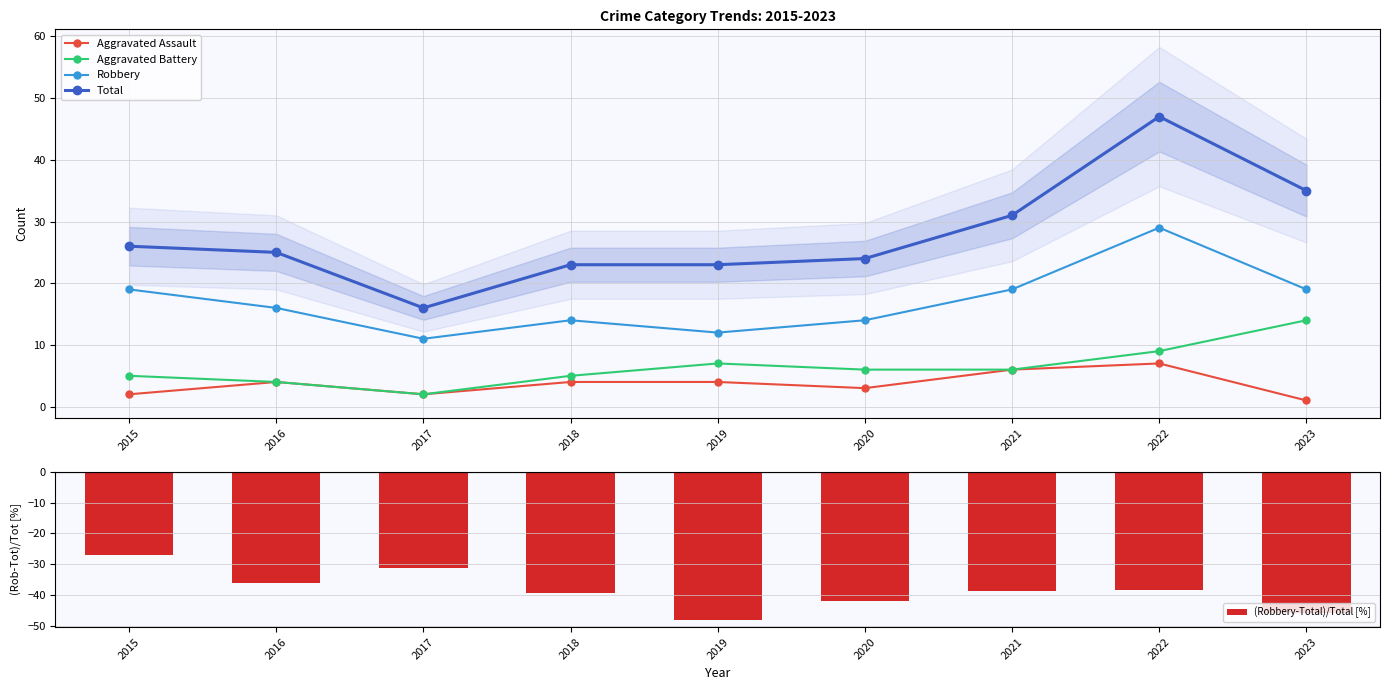

Which has a higher value, 2020 or 2016?

2016